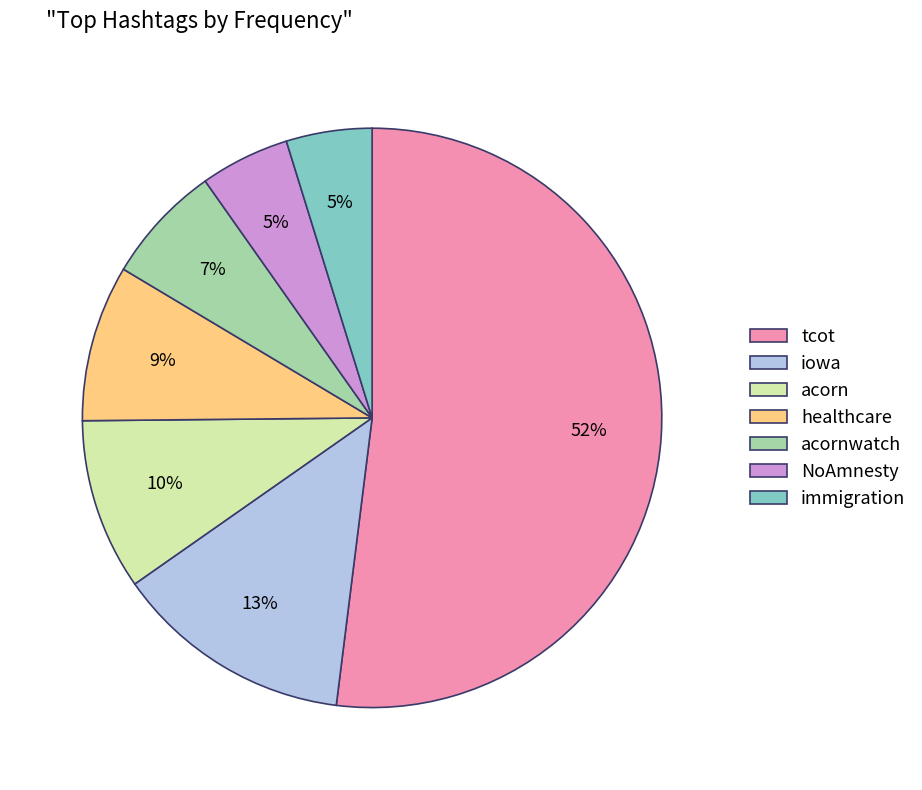

How many slices are in this pie chart?

7